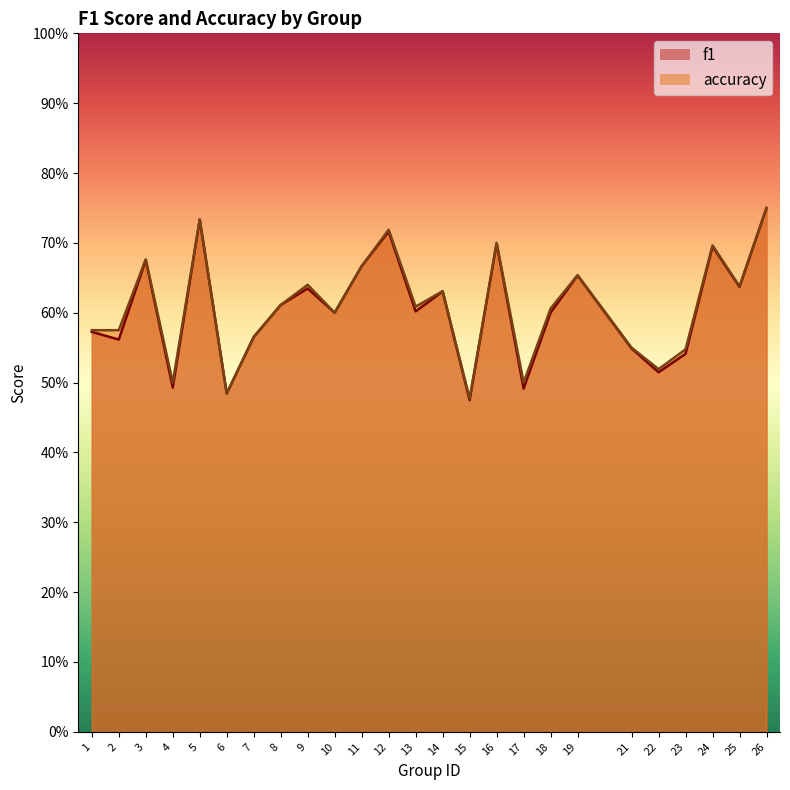

Rank the series at 21 from lowest to highest value.

f1, accuracy